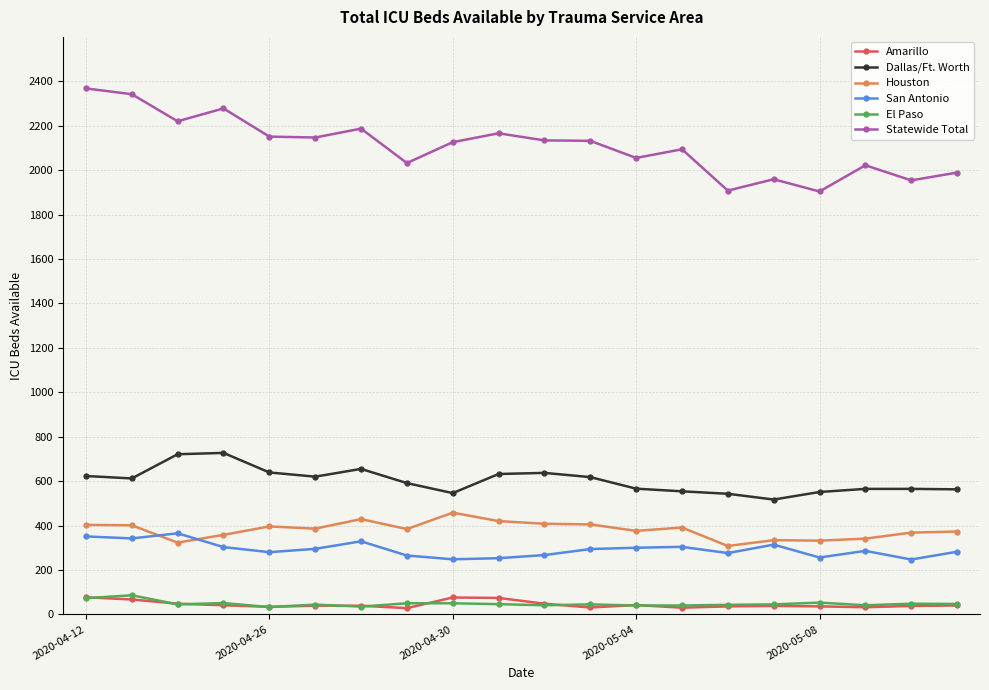

What is the minimum value for Dallas/Ft. Worth?

517